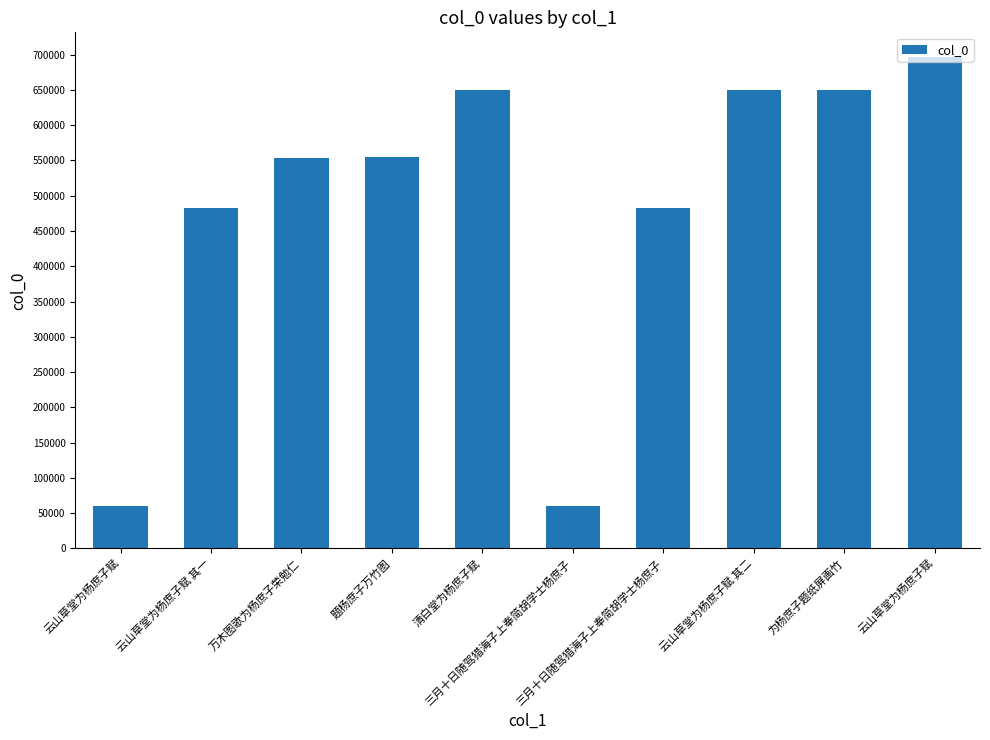

Does the chart contain any negative values?

No